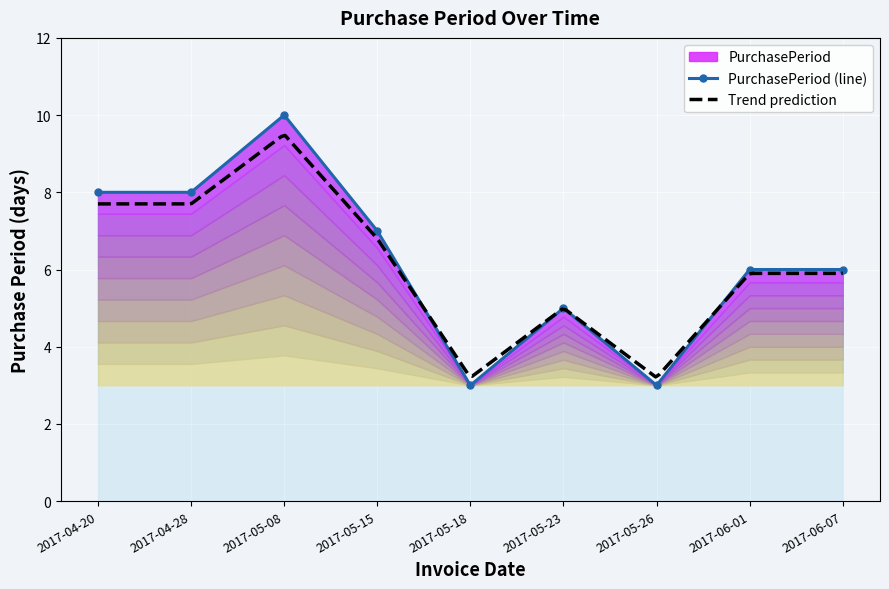

List the labels in order of value, largest first.

2017-05-08, 2017-04-20, 2017-04-28, 2017-05-15, 2017-06-01, 2017-06-07, 2017-05-23, 2017-05-18, 2017-05-26